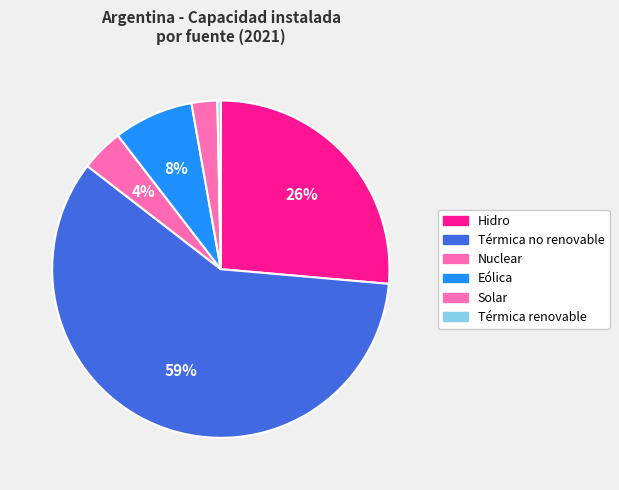

Which has a higher value, Nuclear or Térmica no renovable?

Térmica no renovable